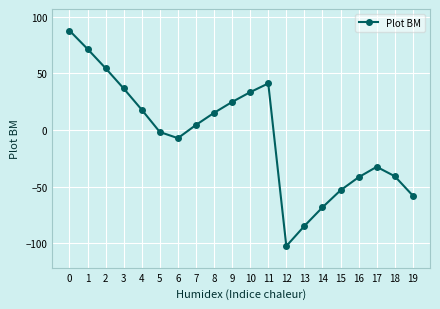

The value at 18 is -25.0. True or false?

False